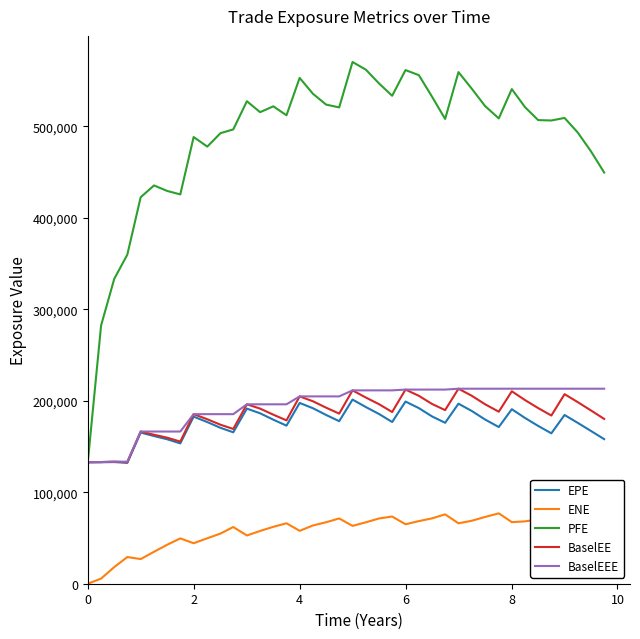

Which series has the largest total across all categories?

PFE